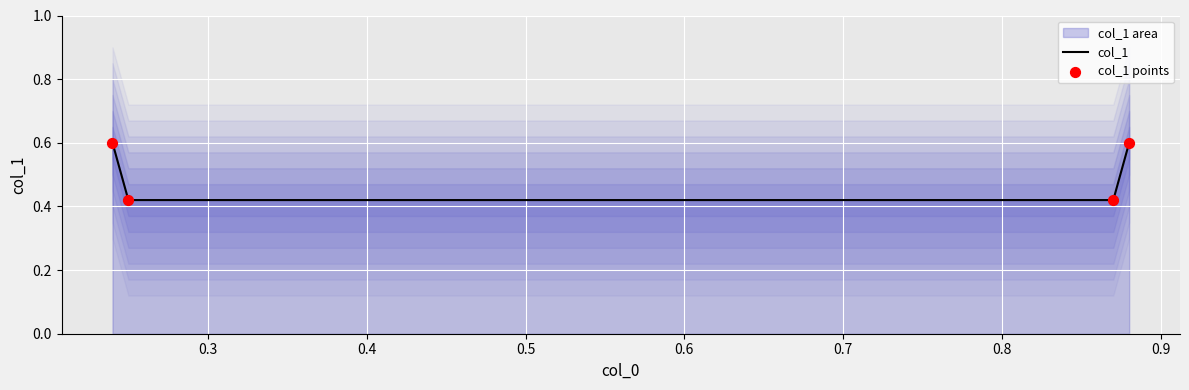

Which series reaches the maximum Y coordinate?

col_1